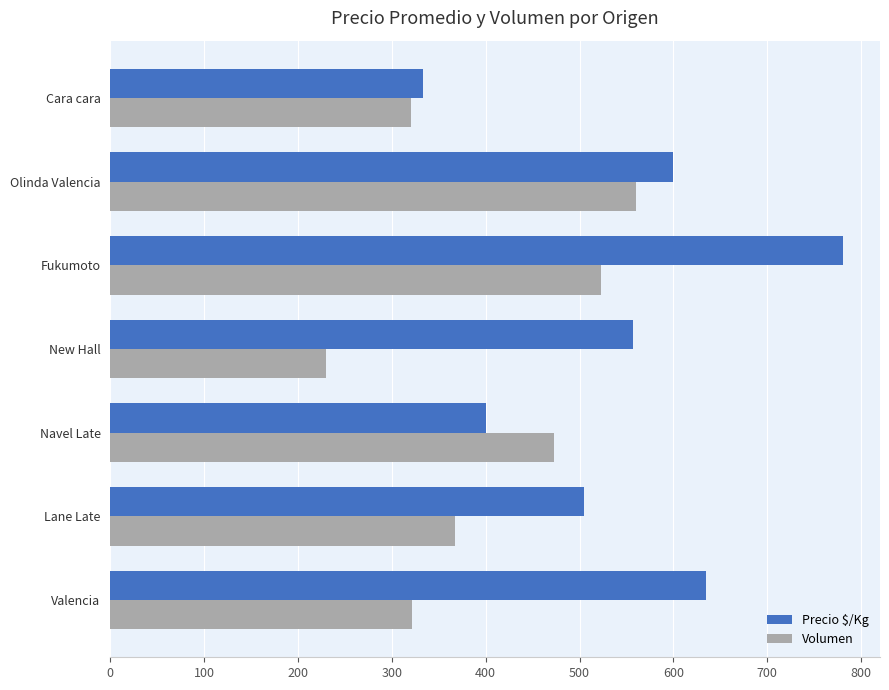

Between Olinda Valencia and Cara cara, which series saw the biggest shift?

Precio $/Kg